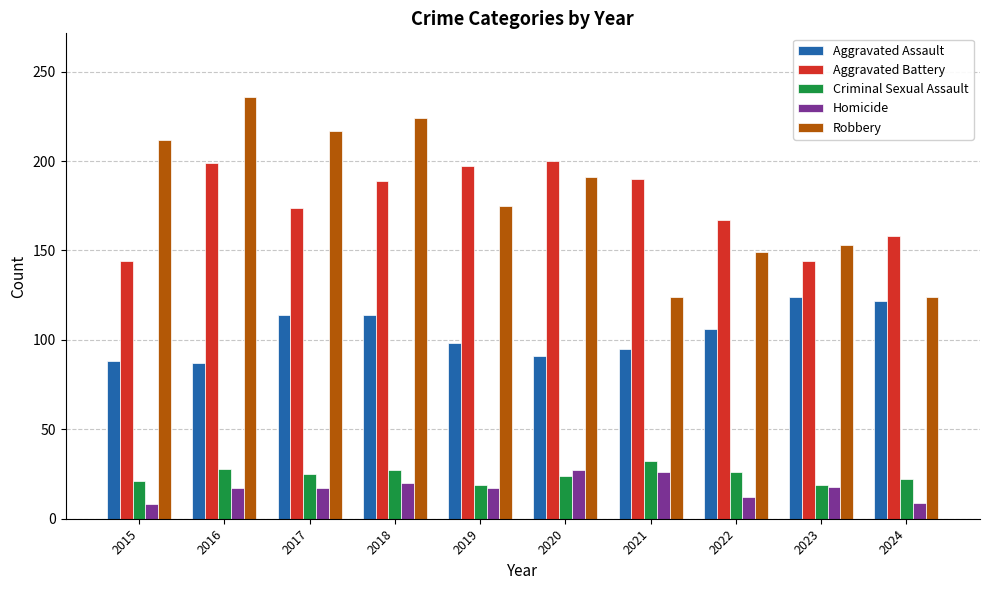

What is the value of the Criminal Sexual Assault bar at the 4th from the left?

27